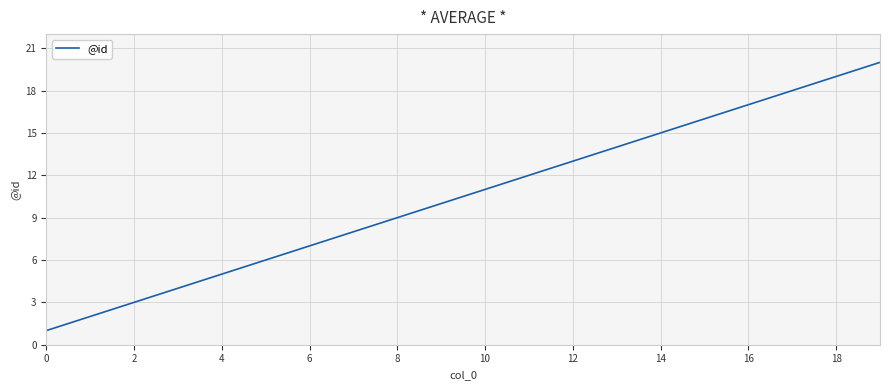

What is the maximum value shown in the chart?

20